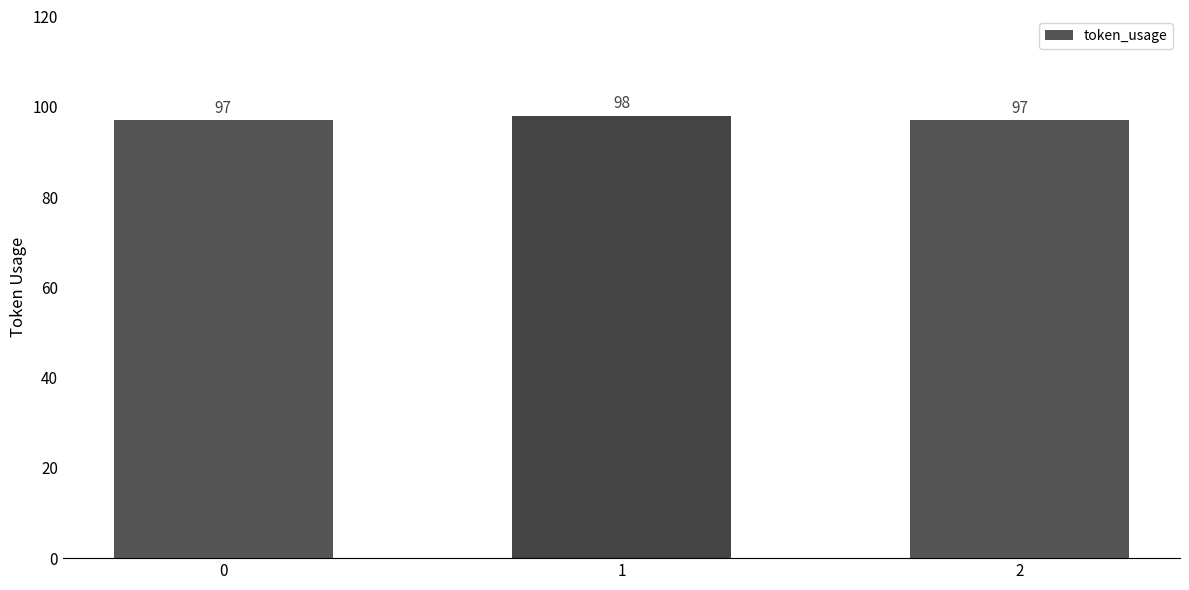

Reading left to right, extract all data points from this chart.

97	98	97